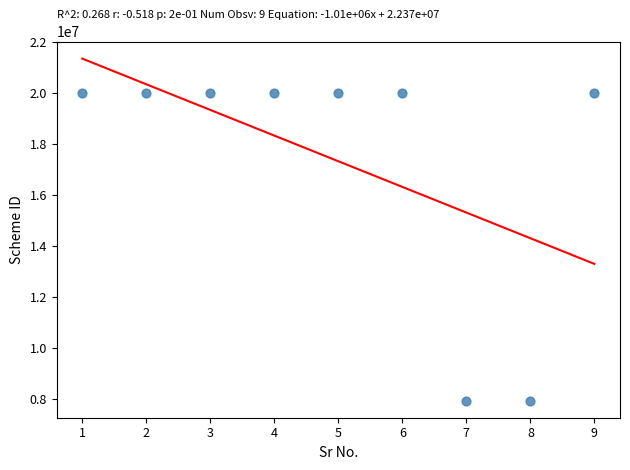

What is the average Y value?

17337387